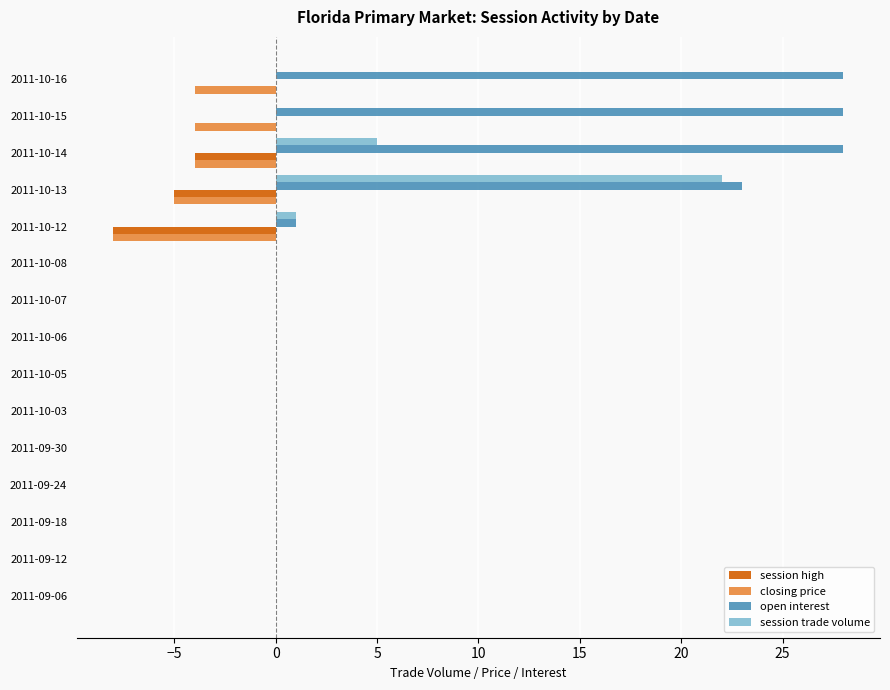

Is the value of closing price at 2011-10-16 greater than the value of open interest at 2011-10-06?

No